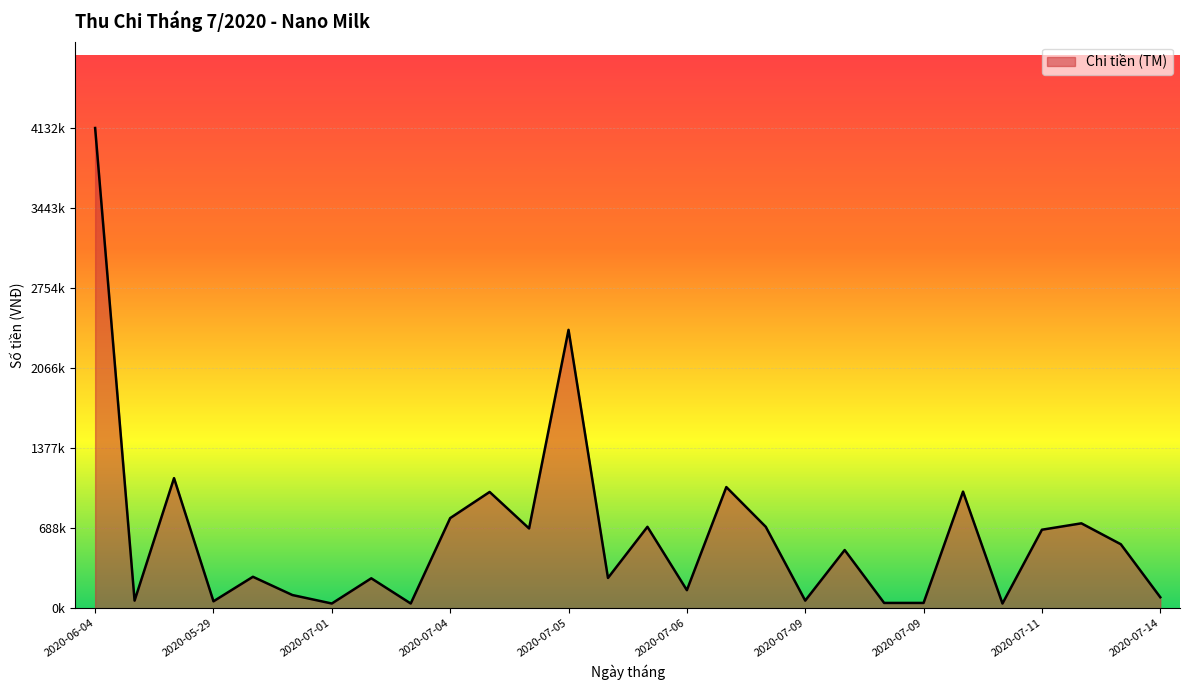

Reading left to right, transcribe all the data shown in this chart.

4132000	65000	1119000	59000	270000	113000	40000	257000	40000	775000	1000000	686000	2395000	260000	700000	154770	1042000	700000	65000	500140	45000	45000	1002990	40000	675000	730000	550000	94000